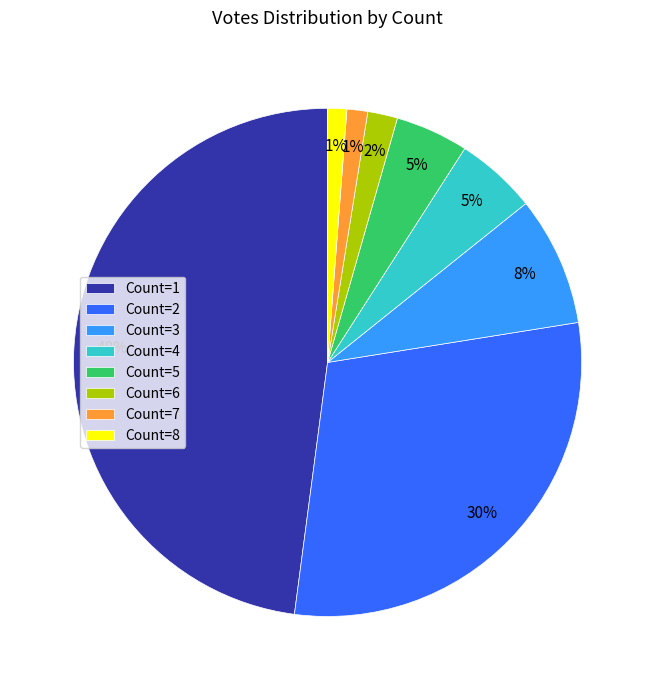

The Count=7 slice represents 1% of the pie. True or false?

True